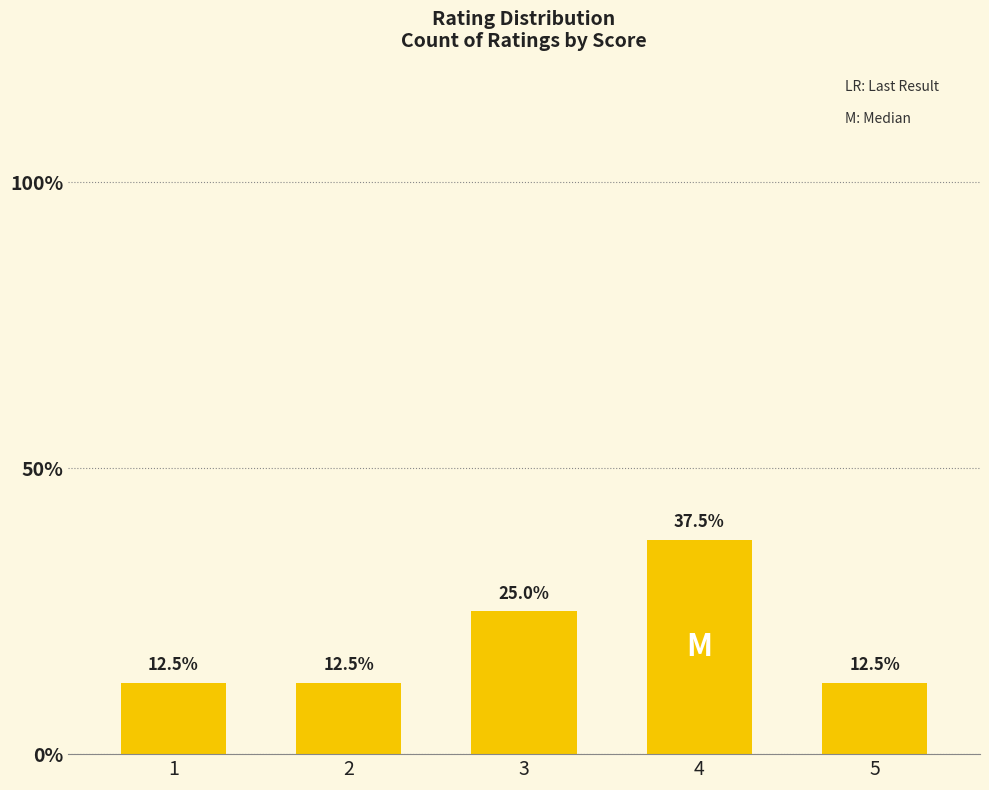

Approximately how many times larger is the value at 2 compared to 4?

0.3